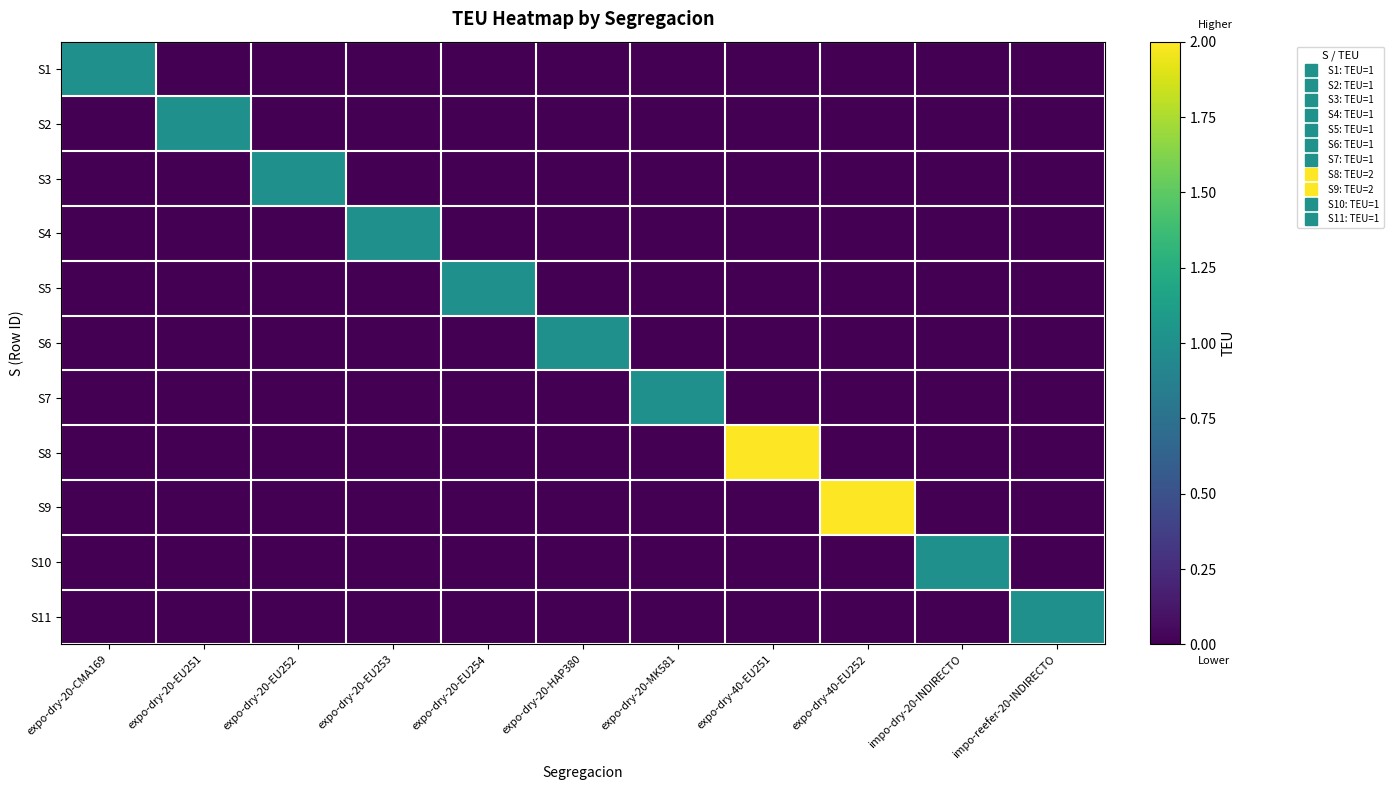

List the series in order of their peak value, lowest first.

S1, S2, S3, S4, S5, S6, S7, S10, S11, S8, S9